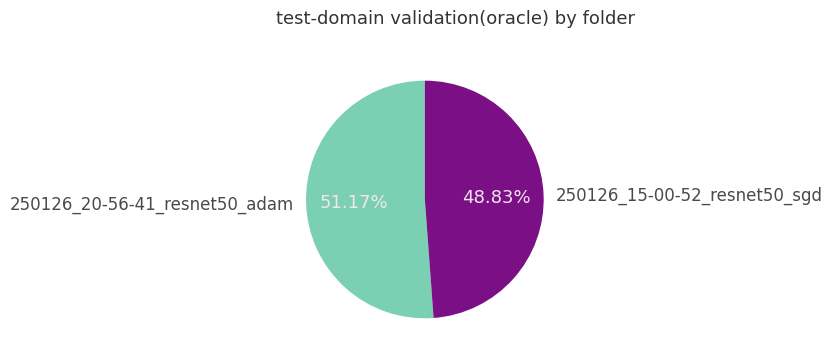

To the nearest percent, what is the difference between the 250126_15-00-52_resnet50_sgd and 250126_20-56-41_resnet50_adam slice percentages?

2%